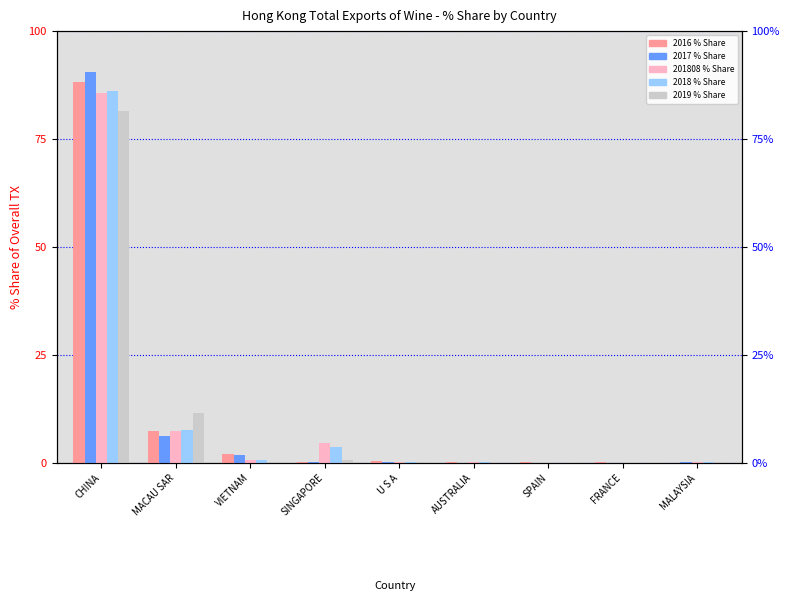

What is the difference between the second highest and second lowest values in the 2016 % Share series?

7.2